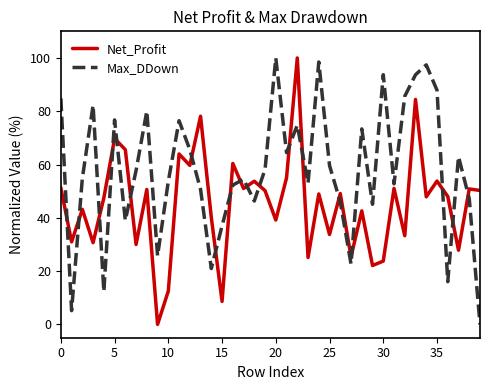

What is the maximum value shown in the chart?

100.0